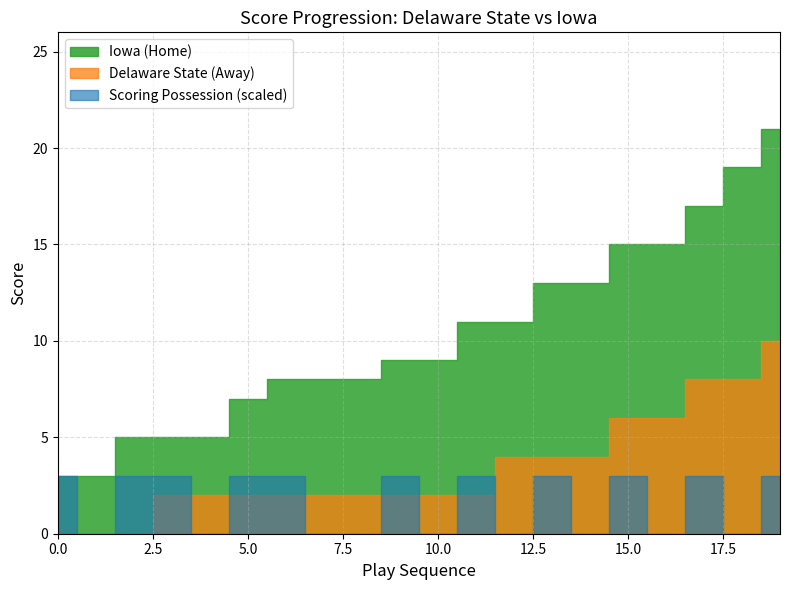

Which series has the widest spread of values?

Iowa (Home)